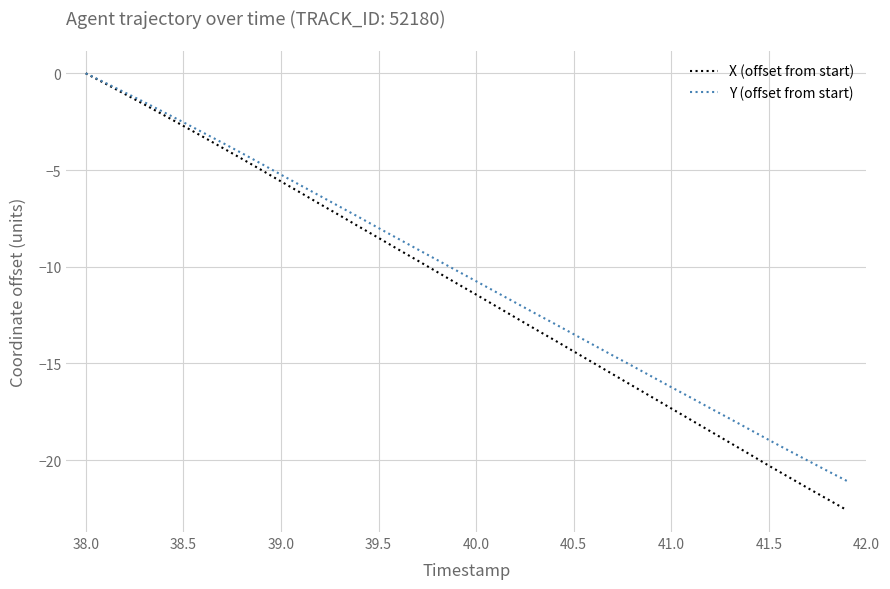

Which series has the largest range (max minus min)?

X (offset from start)